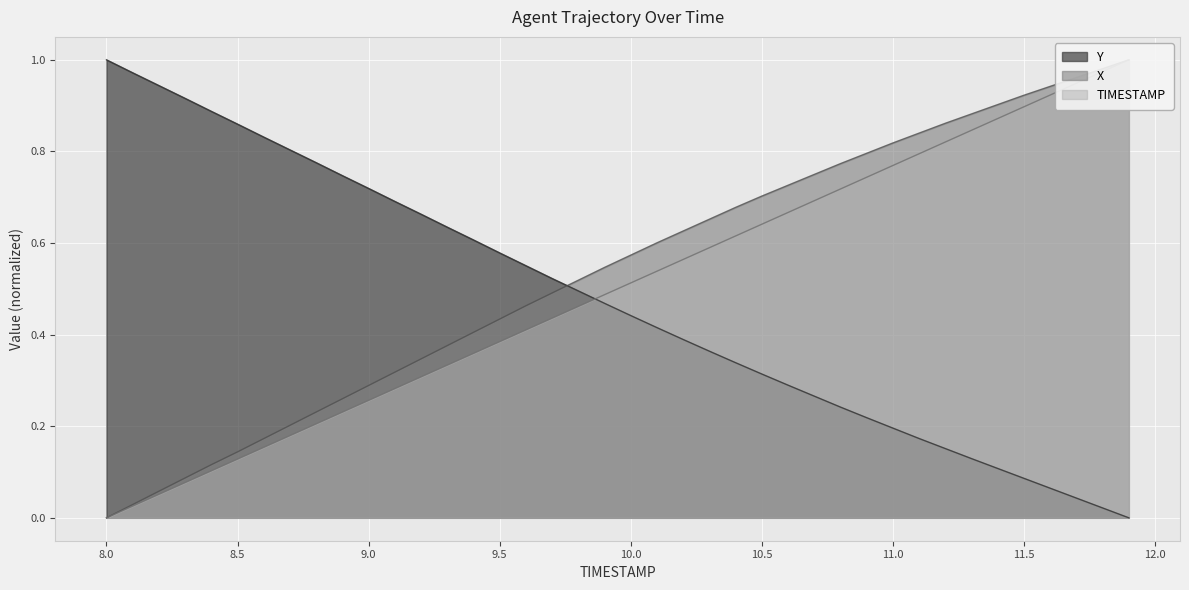

At which label is X closest to 0?

8.0